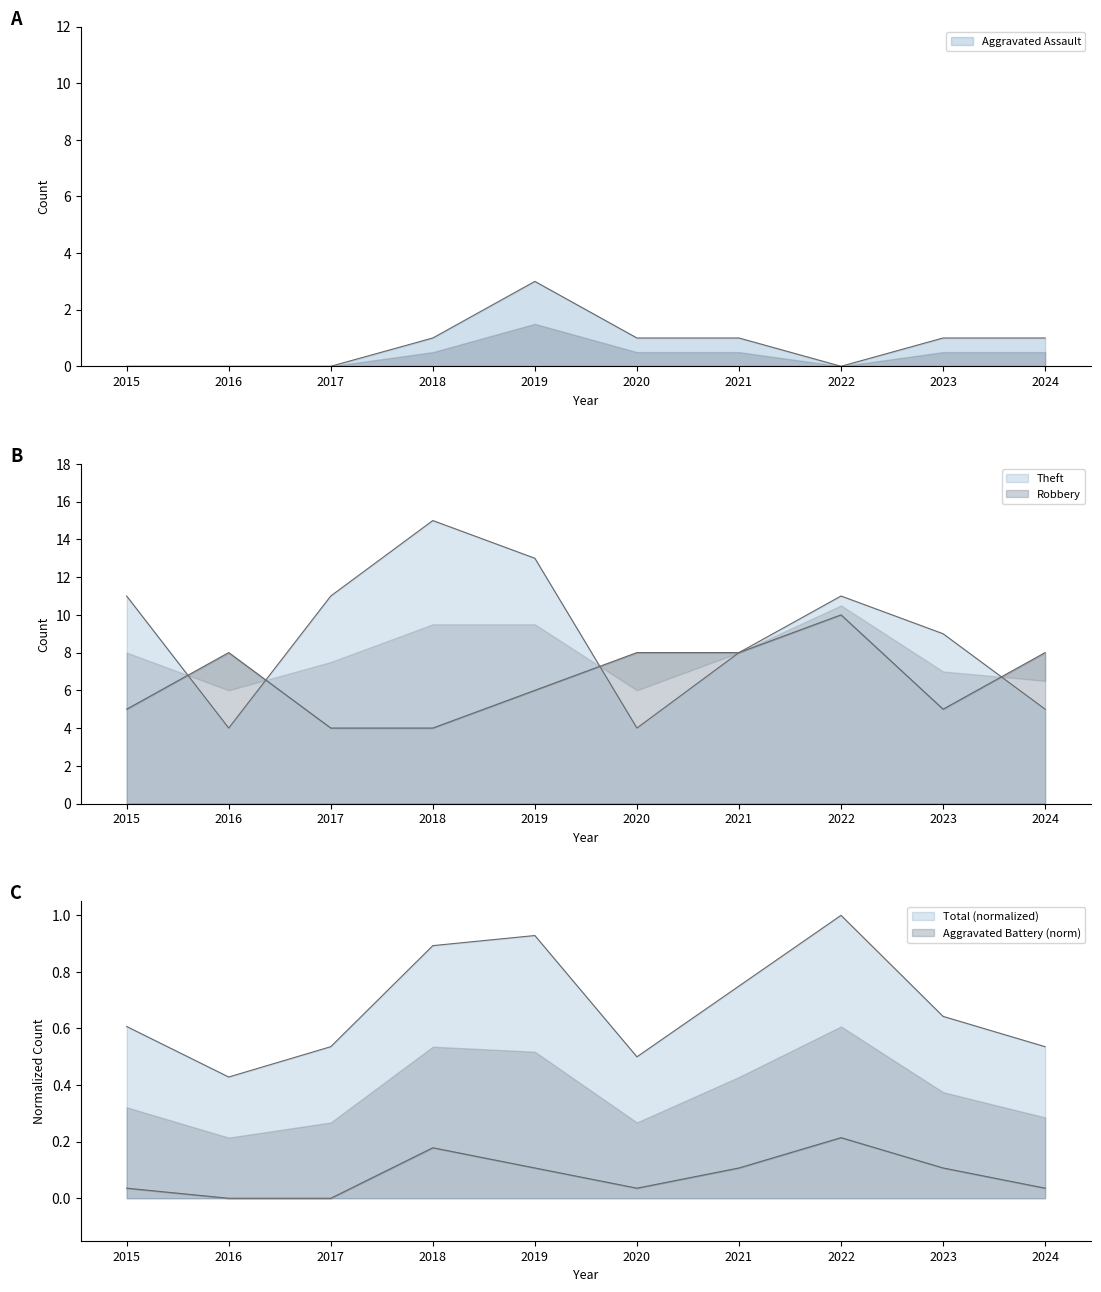

At which category is the sum across all series the highest?

2019